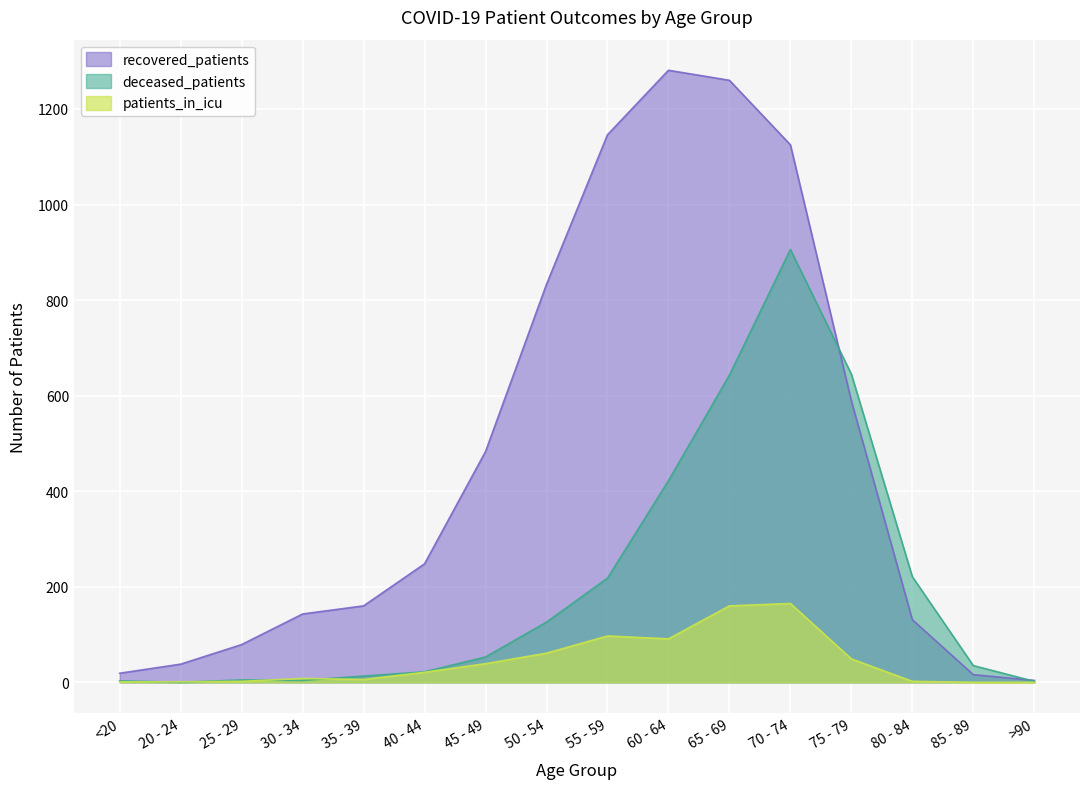

At which category does patients_in_icu reach its first local peak?

30 - 34